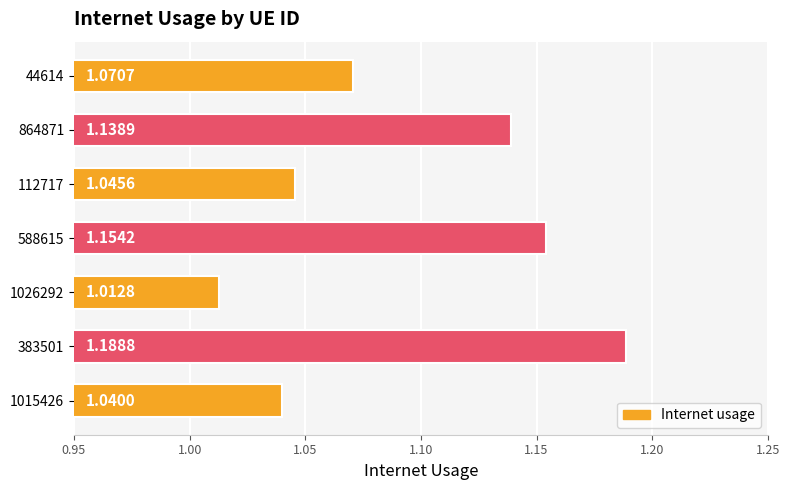

What is the sum of the values at 44614 and 112717?

2.1